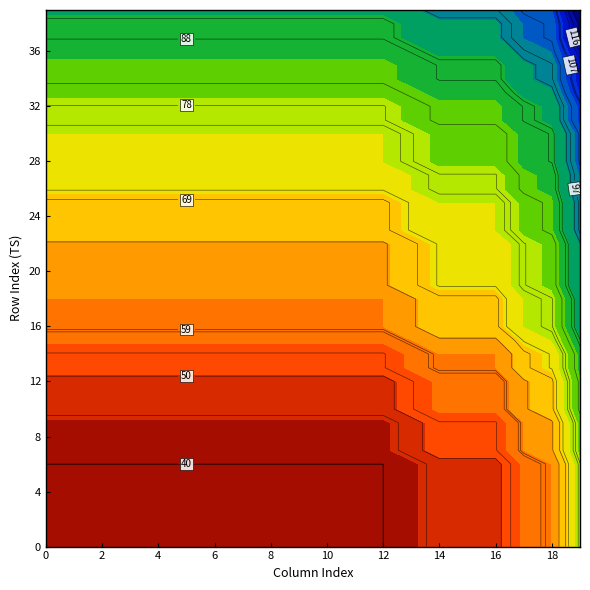

The 38 series shows 144 at 1. True or false?

False